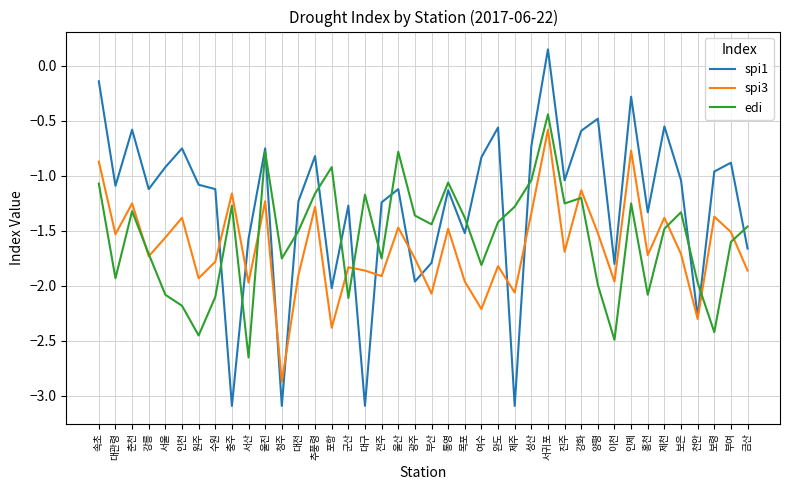

Which series has the largest range (max minus min)?

spi1